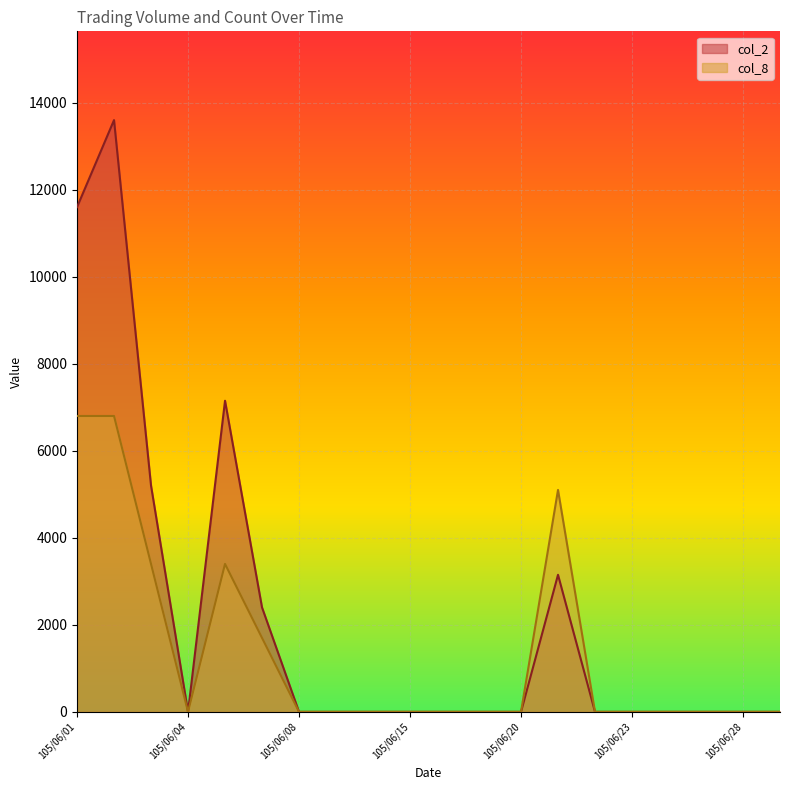

True or false: col_8 and col_2 cross at least once.

False